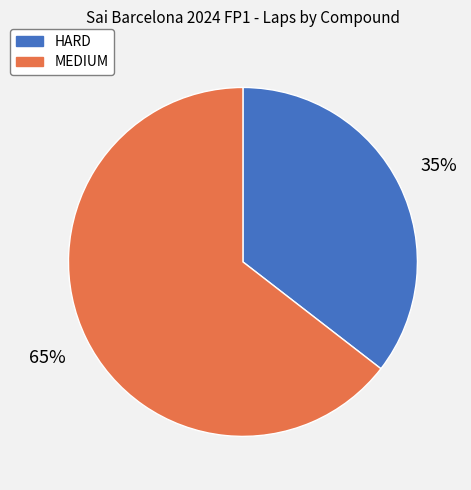

True or false: HARD accounts for 35% of the total.

True